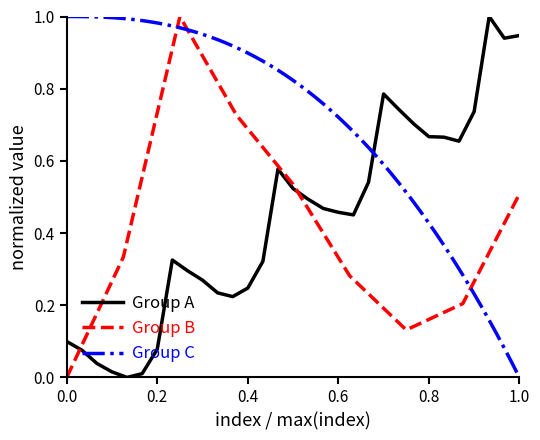

True or false: the data shows 0.4 at 10.

False